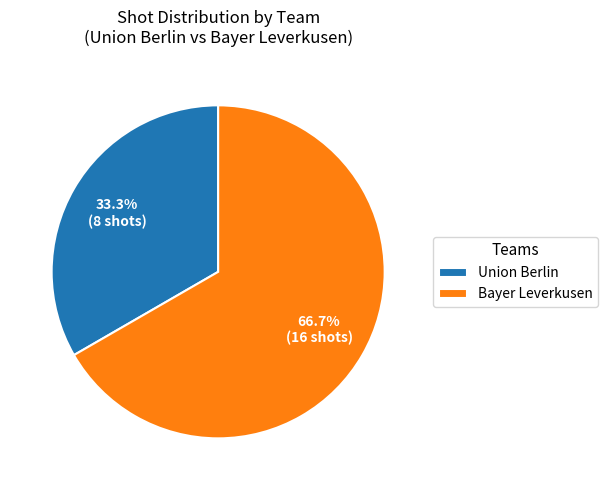

To the nearest percent, what percentage of the pie is Union Berlin?

33%